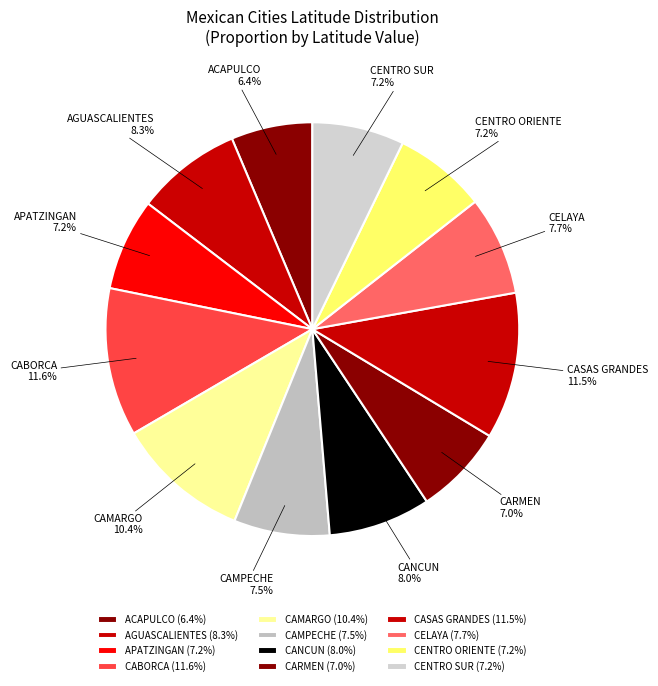

Which category has the smallest portion of the pie?

ACAPULCO